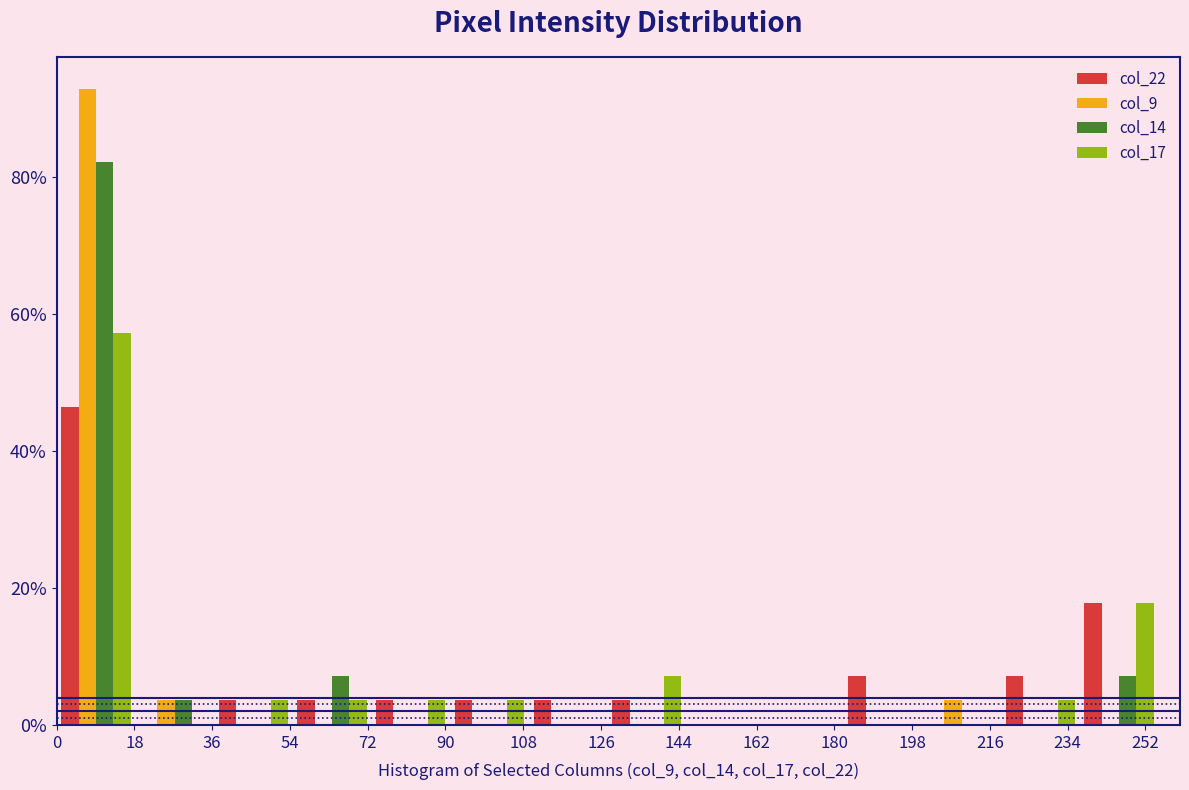

Reading left to right, list every range on the x-axis with the height of the bar of each series over it. Neither the bar edges nor the heights are printed on the chart, so give them approximately, as read against the axes.

0 to 18: col_22=46	col_9=92	col_14=82	col_17=58
18 to 36: col_22=0	col_9=4	col_14=4	col_17=0
36 to 54: col_22=4	col_9=0	col_14=0	col_17=4
54 to 72: col_22=4	col_9=0	col_14=8	col_17=4
72 to 92: col_22=4	col_9=0	col_14=0	col_17=4
92 to 110: col_22=4	col_9=0	col_14=0	col_17=4
110 to 128: col_22=4	col_9=0	col_14=0	col_17=0
128 to 146: col_22=4	col_9=0	col_14=0	col_17=8
146 to 164: col_22=0	col_9=0	col_14=0	col_17=0
164 to 182: col_22=0	col_9=0	col_14=0	col_17=0
182 to 200: col_22=8	col_9=0	col_14=0	col_17=0
200 to 218: col_22=0	col_9=4	col_14=0	col_17=0
218 to 236: col_22=8	col_9=0	col_14=0	col_17=4
236 to 256: col_22=18	col_9=0	col_14=8	col_17=18